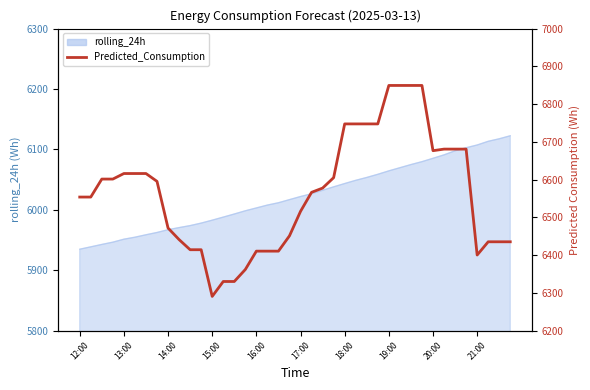

Does the chart have visible grid lines?

No